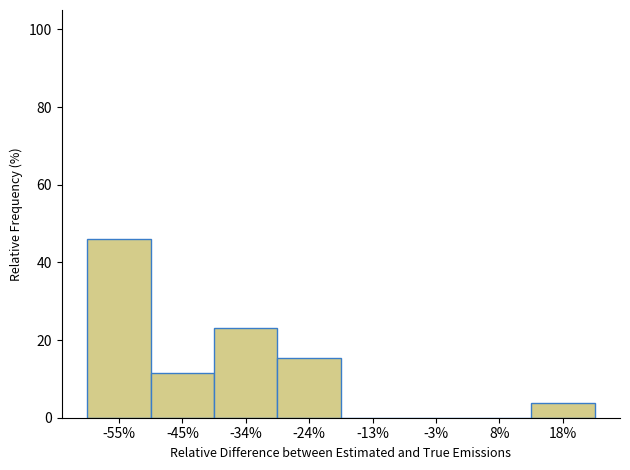

Reading left to right, what are all the values shown in this chart?

-55%=46.2	-45%=11.5	-34%=23.1	-24%=15.4	-13%=0.0	-3%=0.0	8%=0.0	18%=3.8